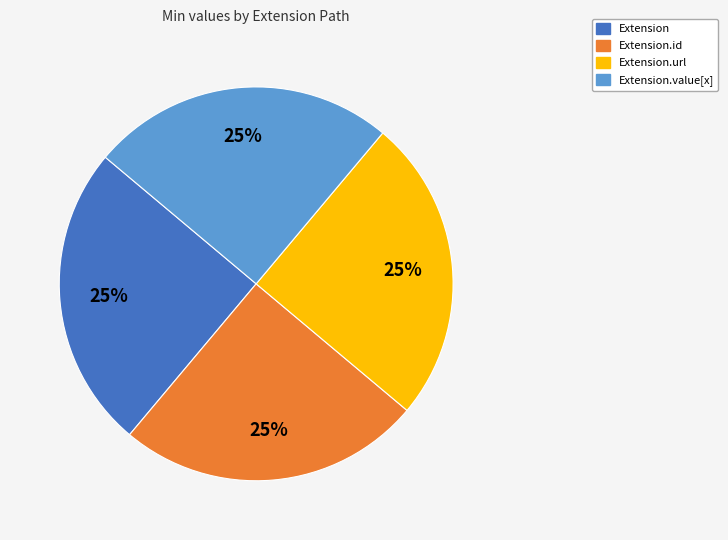

Count the number of slices in the pie.

4